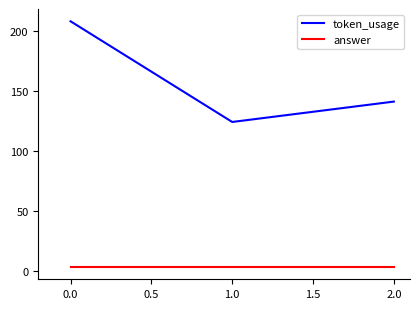

What is the average value of the answer series?

3